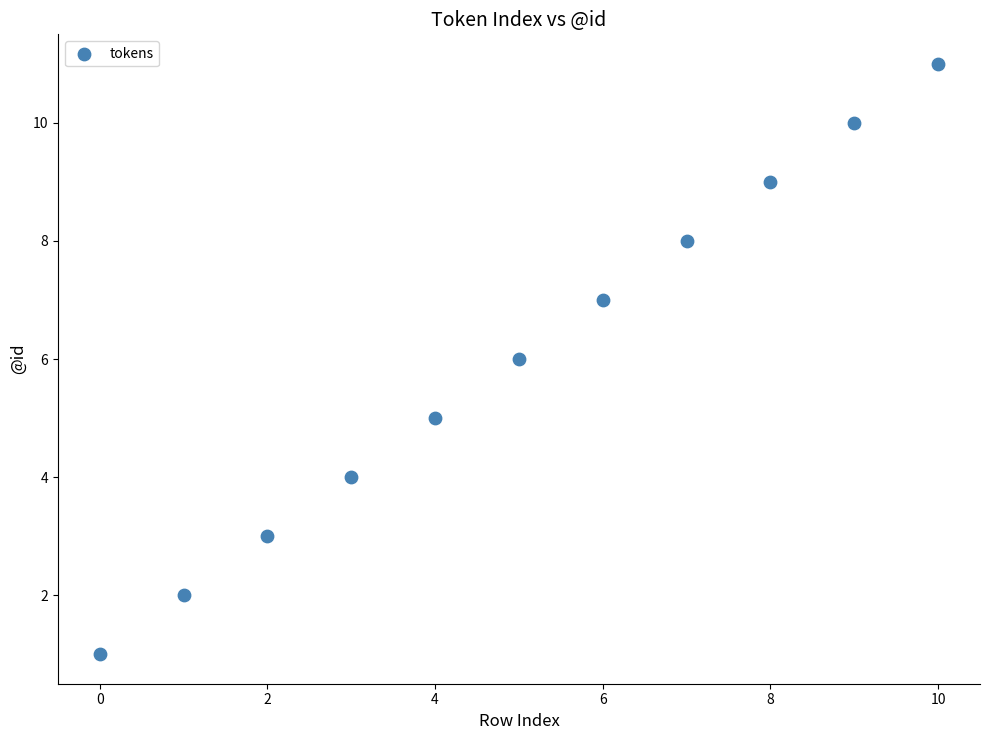

What is the average Y value?

6